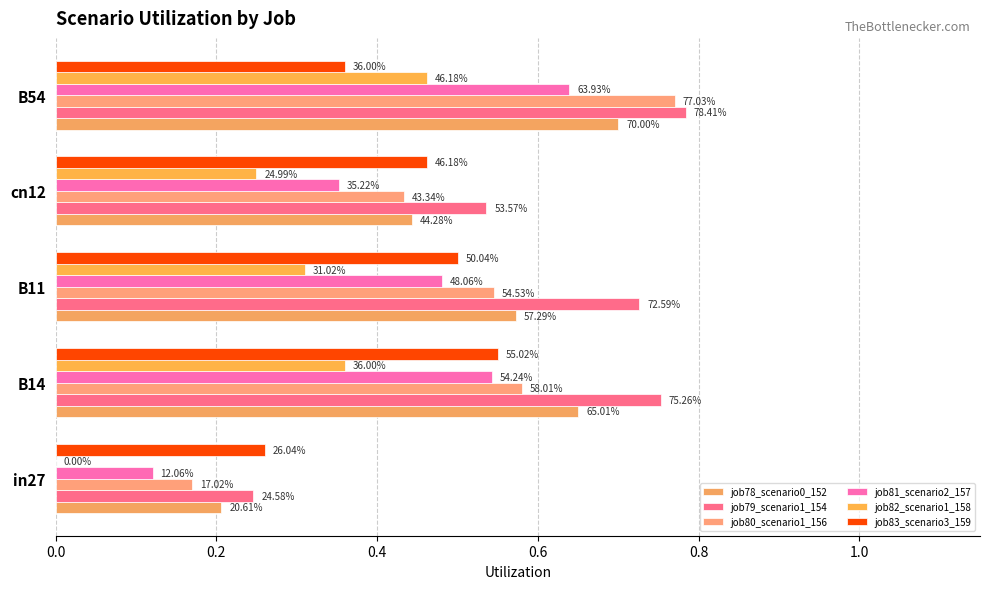

What is the sum of all job81_scenario2_157 values?

2.1